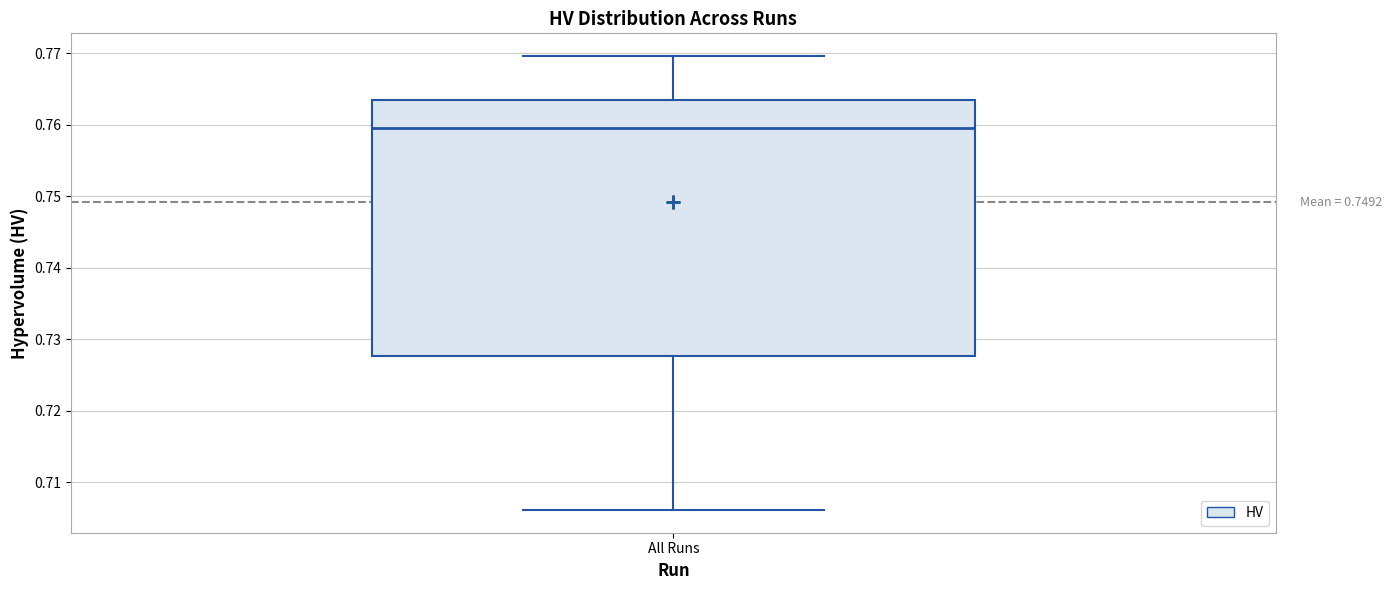

Read this box plot against the y-axis: the position of the median line, the range covered by the box, and the ends of both whiskers. The values are not printed on the chart, so give them approximately, as read against the axis.

median 0.759, box 0.728 to 0.763, whiskers 0.706 to 0.770